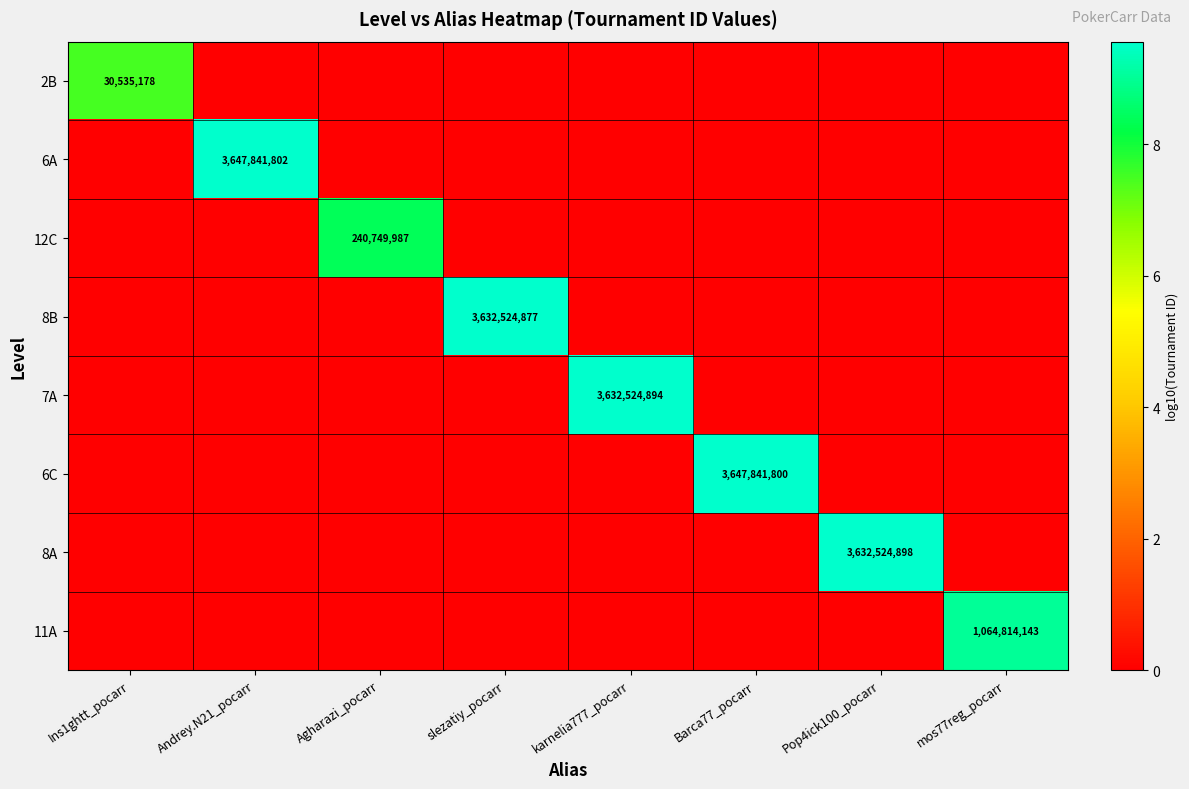

List the labels in order of 6A value, smallest first.

Ins1ghtt_pocarr, Agharazi_pocarr, slezatiy_pocarr, karnelia777_pocarr, Barca77_pocarr, Pop4ick100_pocarr, mos77reg_pocarr, Andrey.N21_pocarr